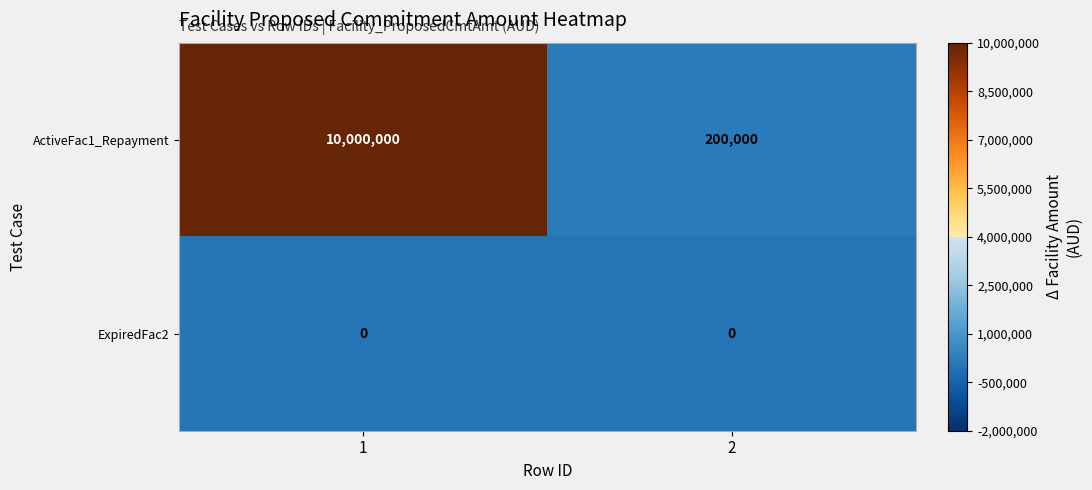

Which label corresponds to the largest value in the chart?

1